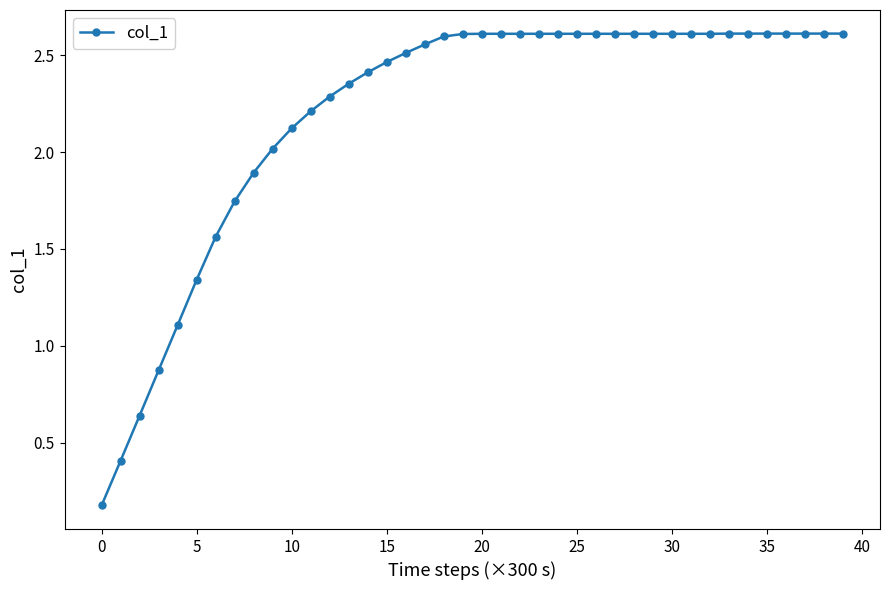

What is the average value?

2.2